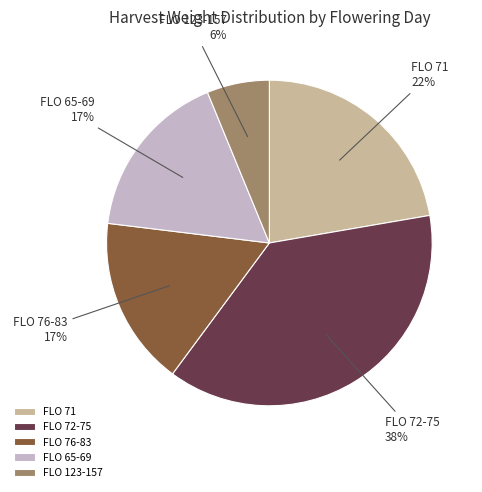

Is the sum of FLO 72-75 and FLO 123-157 greater than half?

No